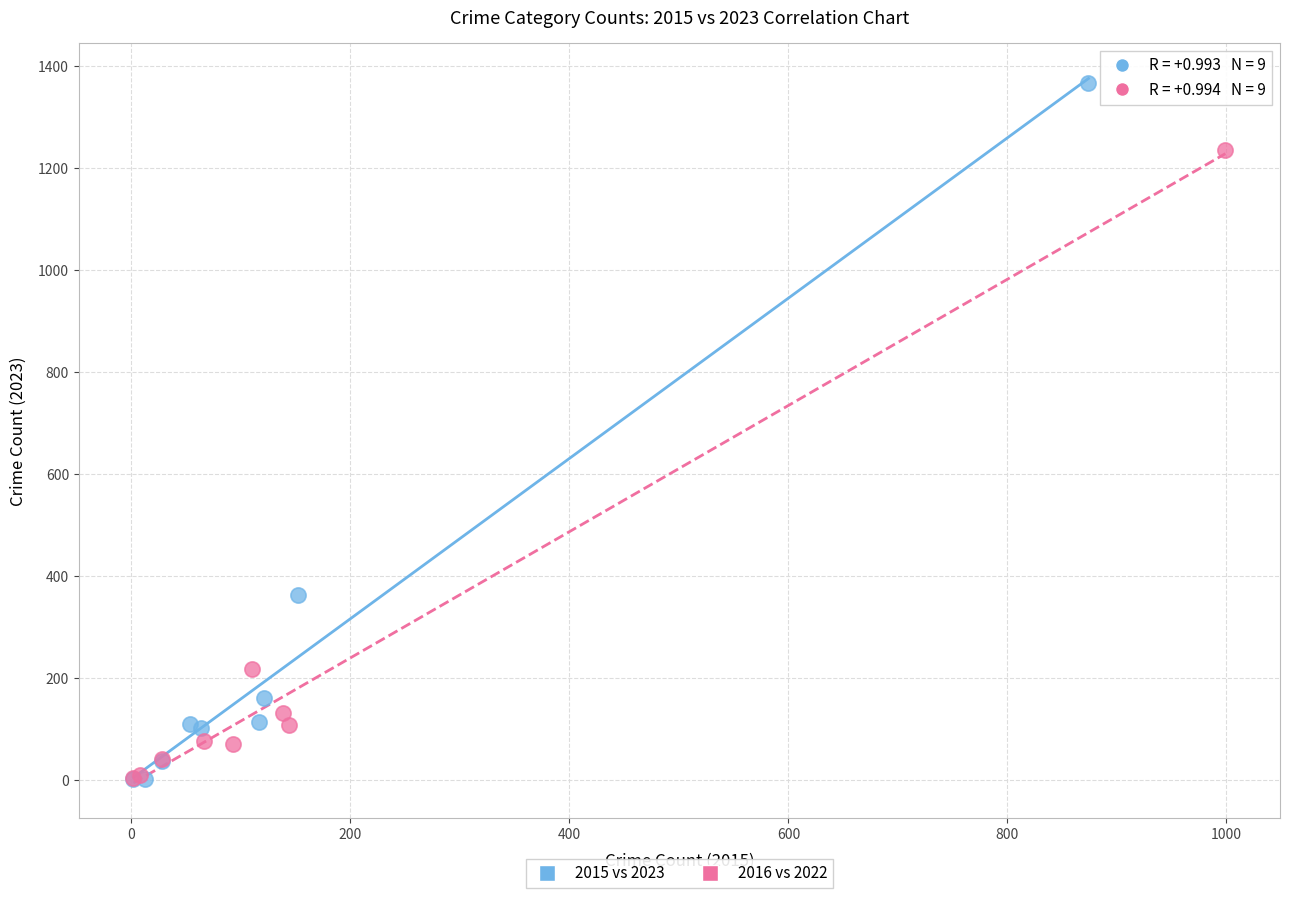

Which series has the largest Y range (max minus min)?

2015 vs 2023